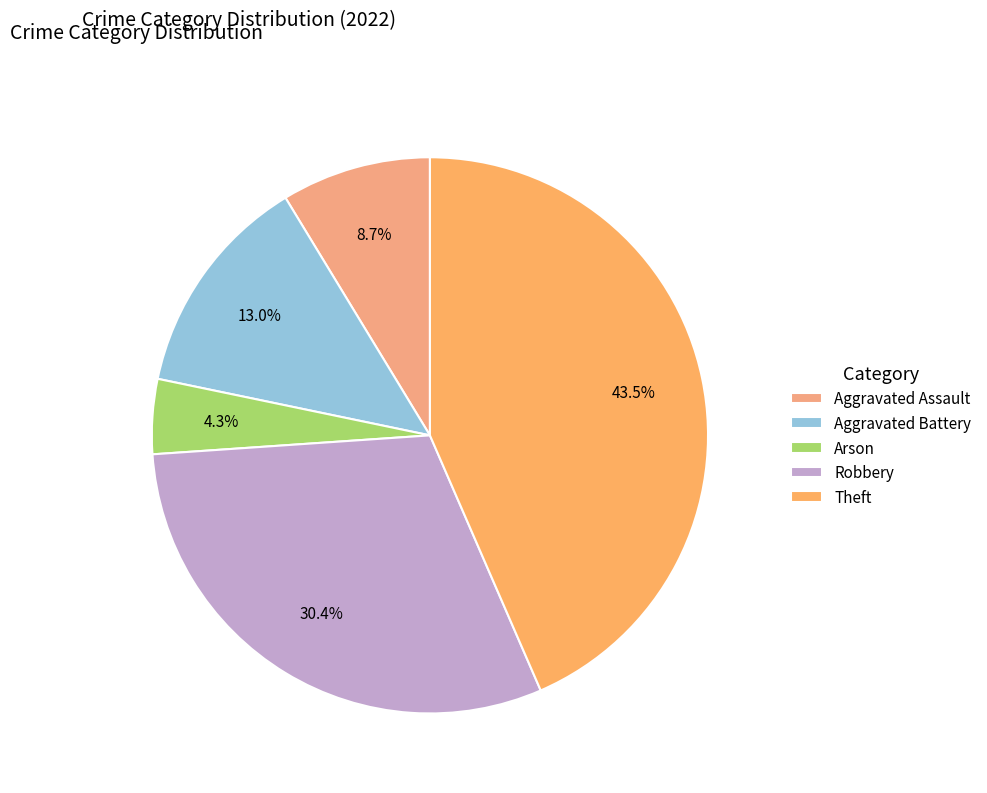

Is it true that Arson is 1% of the pie?

False